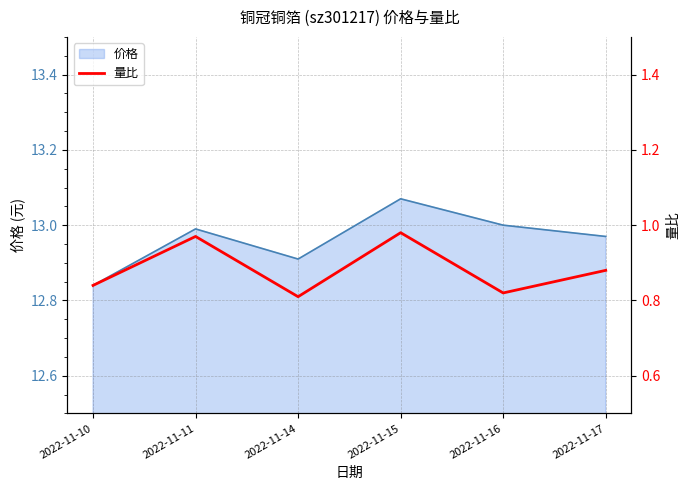

Where is 价格 nearest to the value 12?

2022-11-10